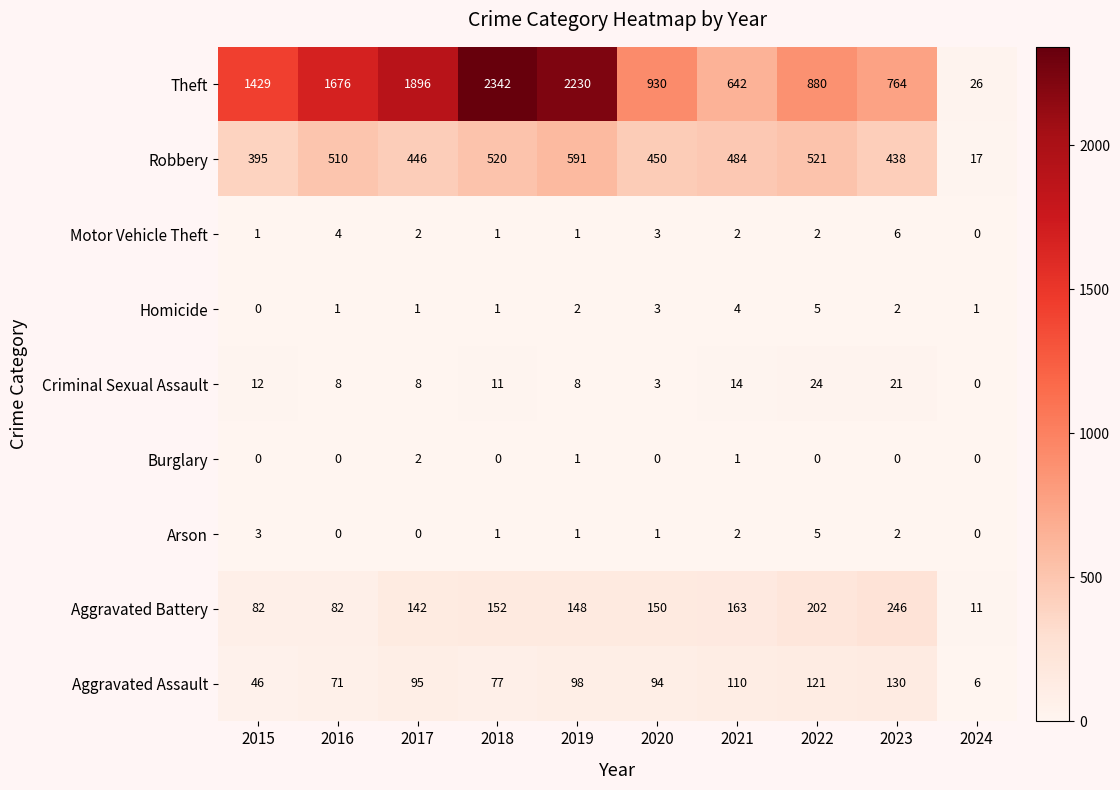

At which label is Robbery closest to 304?

2015